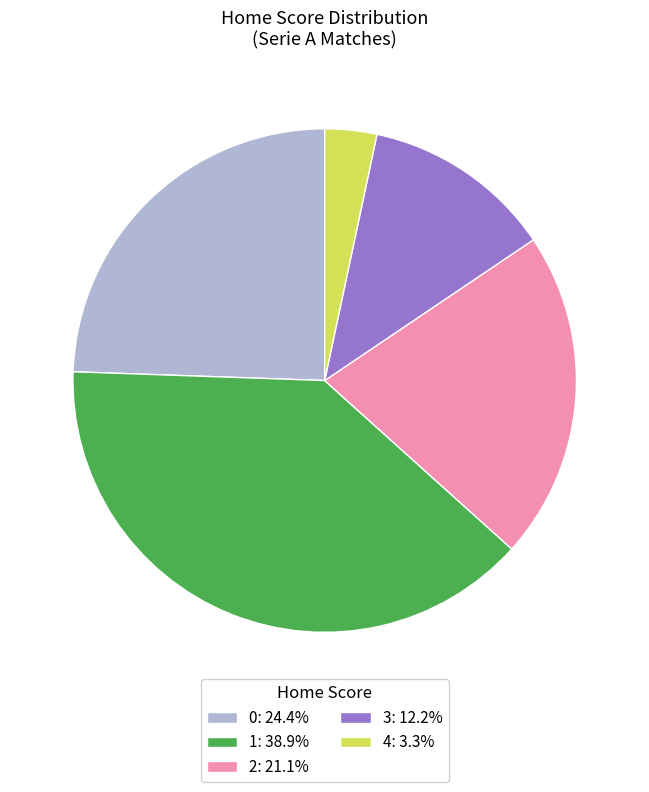

Is the sum of 3: 12.2% and 0: 24.4% greater than half?

No